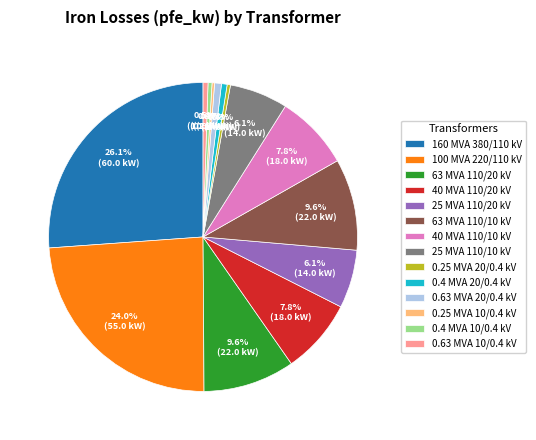

To the nearest percent, what is the average slice percentage?

7%